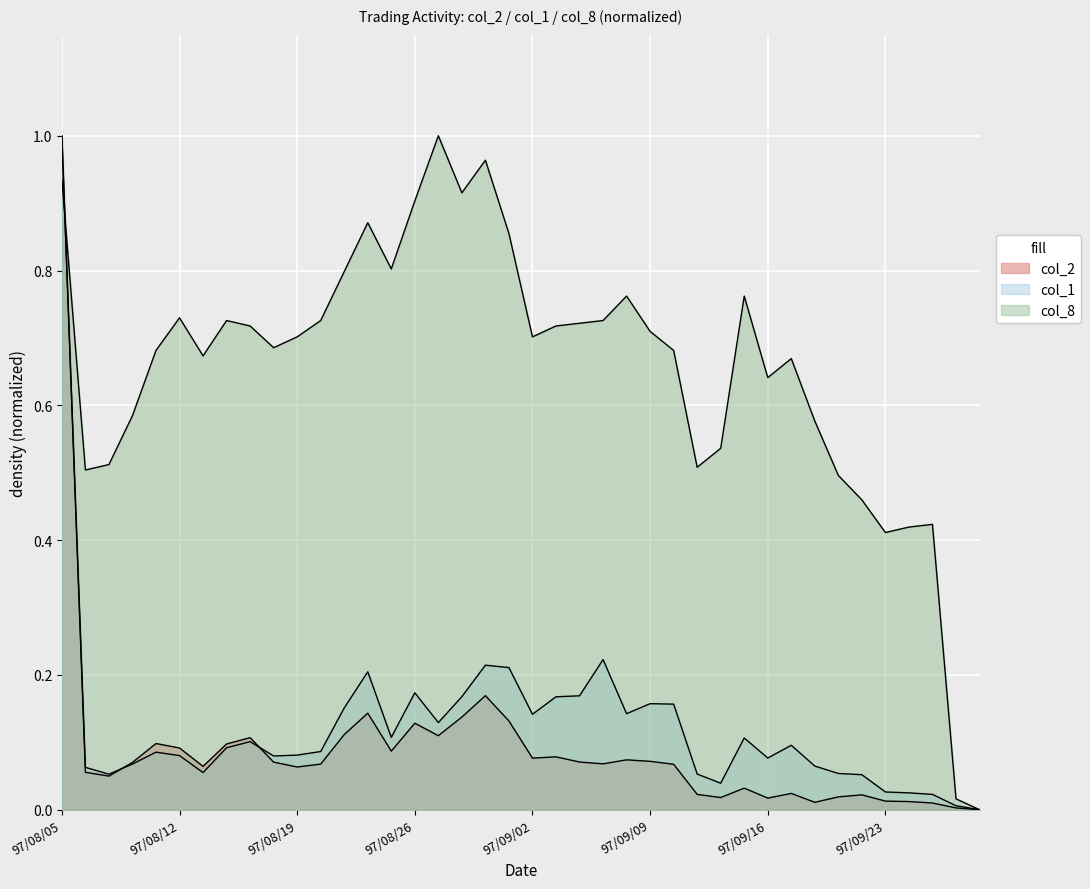

How many lines are shown in the chart?

3